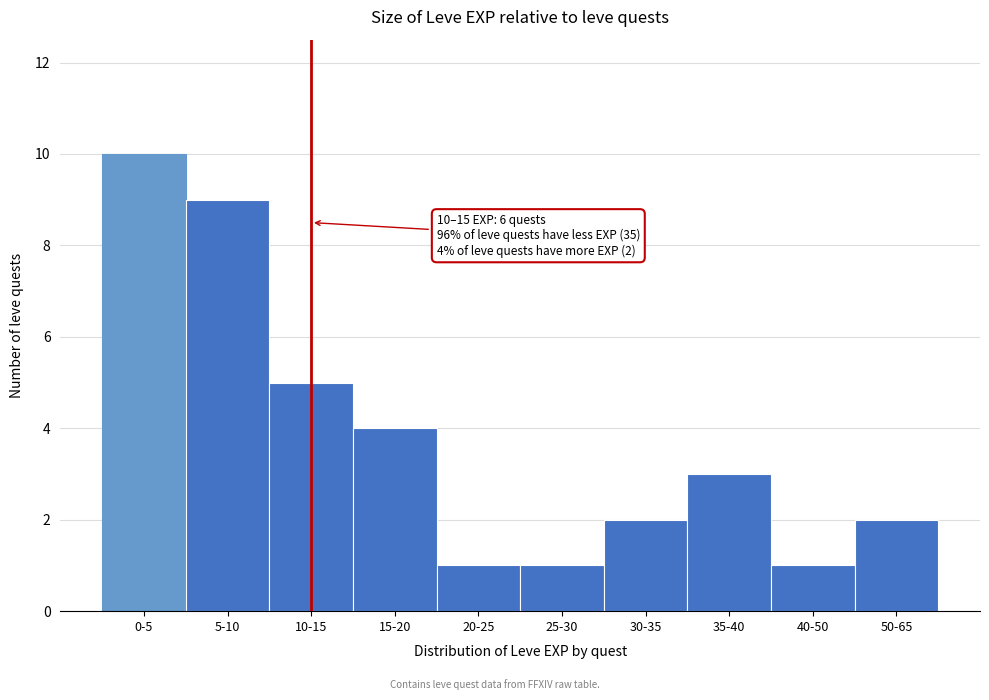

Reading left to right, list all the values displayed in this chart.

0-5=10	5-10=9	10-15=5	15-20=4	20-25=1	25-30=1	30-35=2	35-40=3	40-50=1	50-65=2